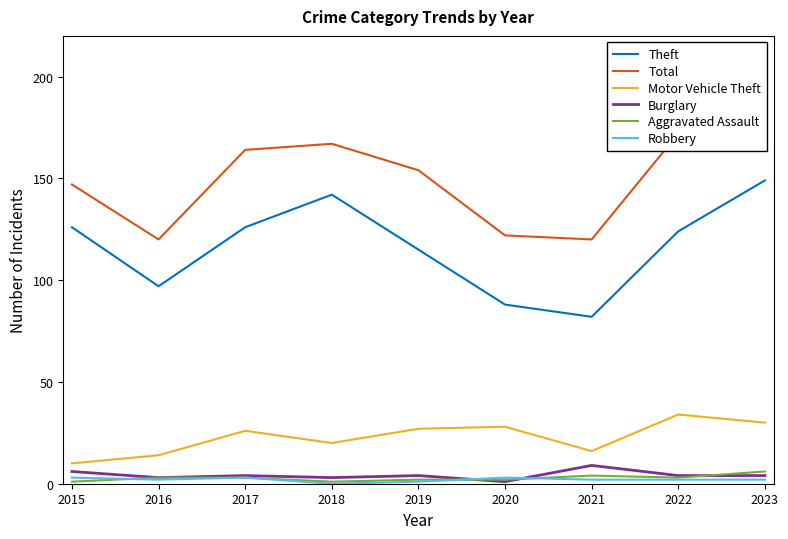

Which series ends up on top after the final intersection of Burglary and Aggravated Assault?

Aggravated Assault